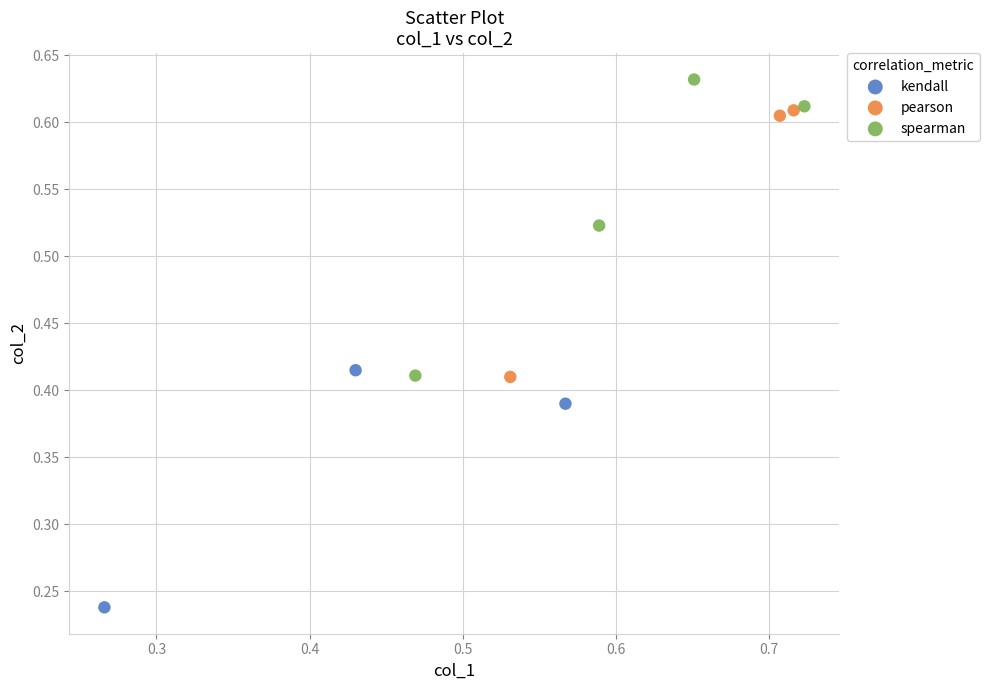

Which series reaches the minimum Y coordinate?

kendall